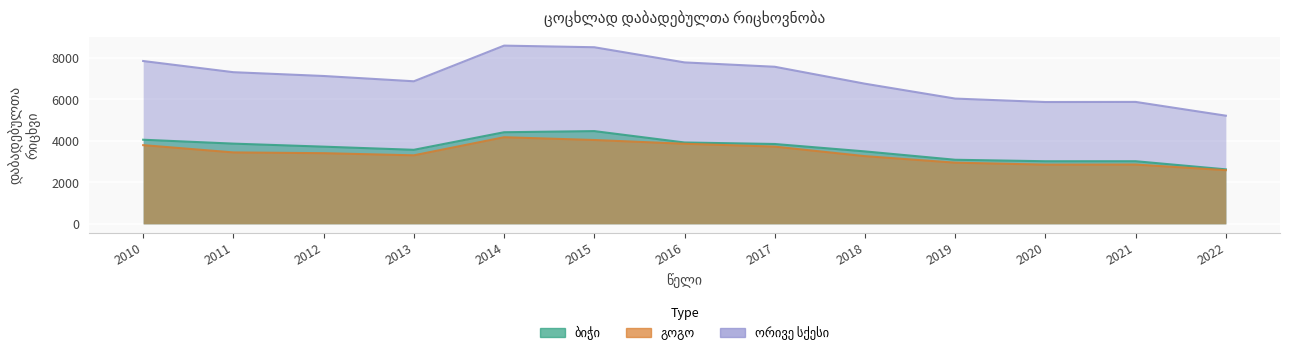

At which category does გოგო reach its first local peak?

2014